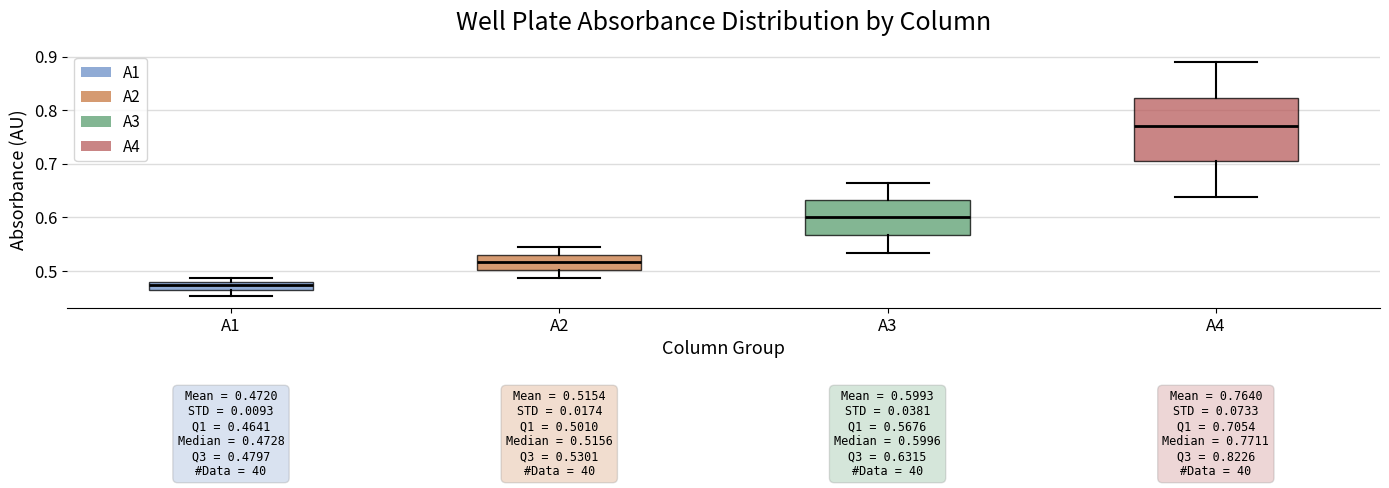

Which box is the tallest, from its lower edge to its upper edge?

A4